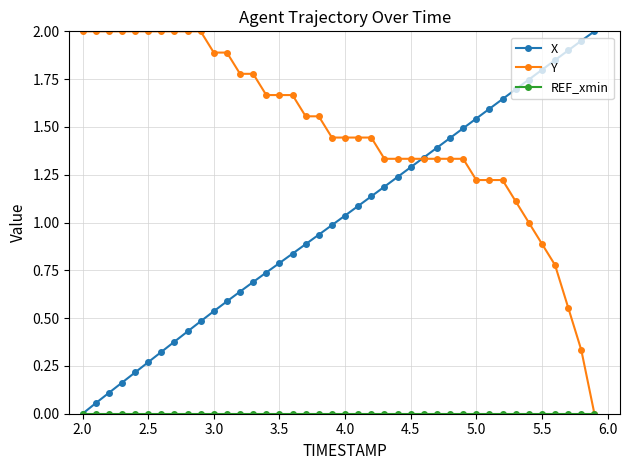

Which series has the largest total across all categories?

Y